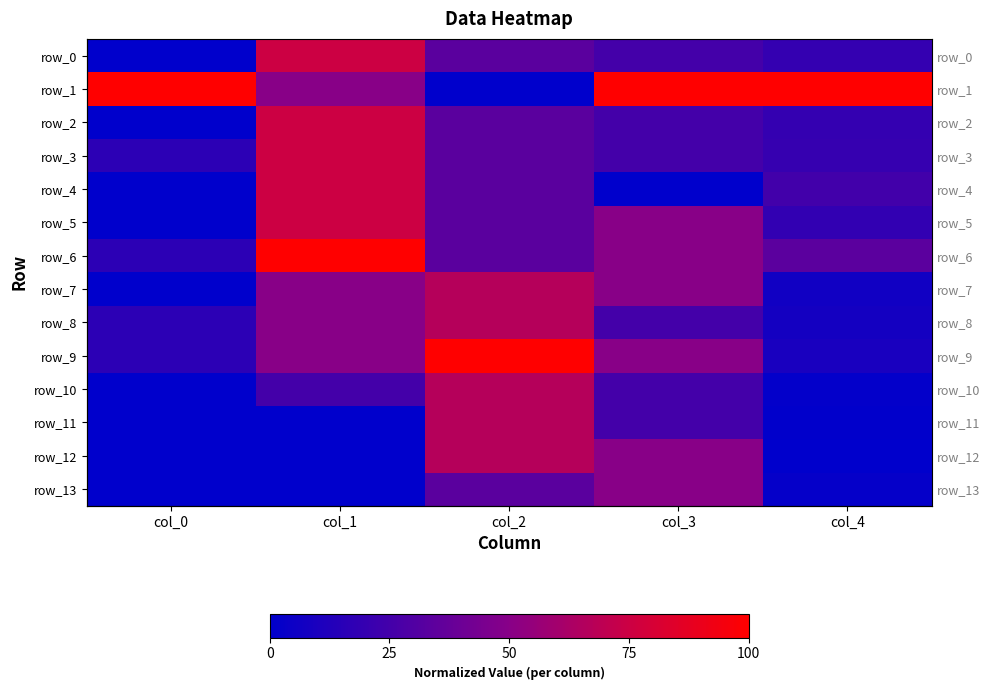

Which series has the largest total across all categories?

row_1